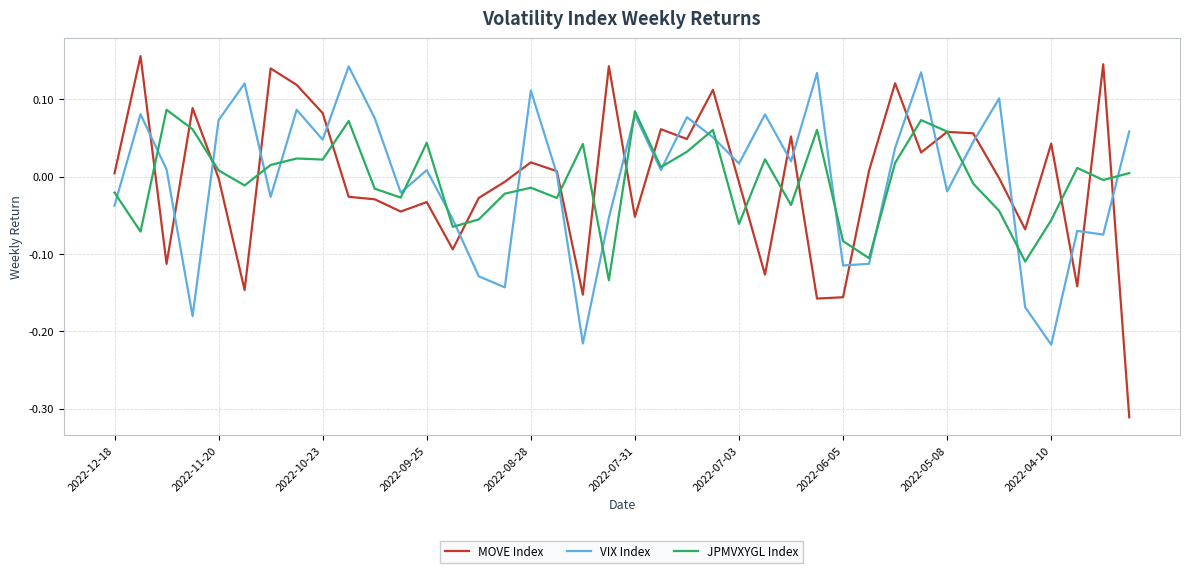

Which series has the largest range (max minus min)?

MOVE Index